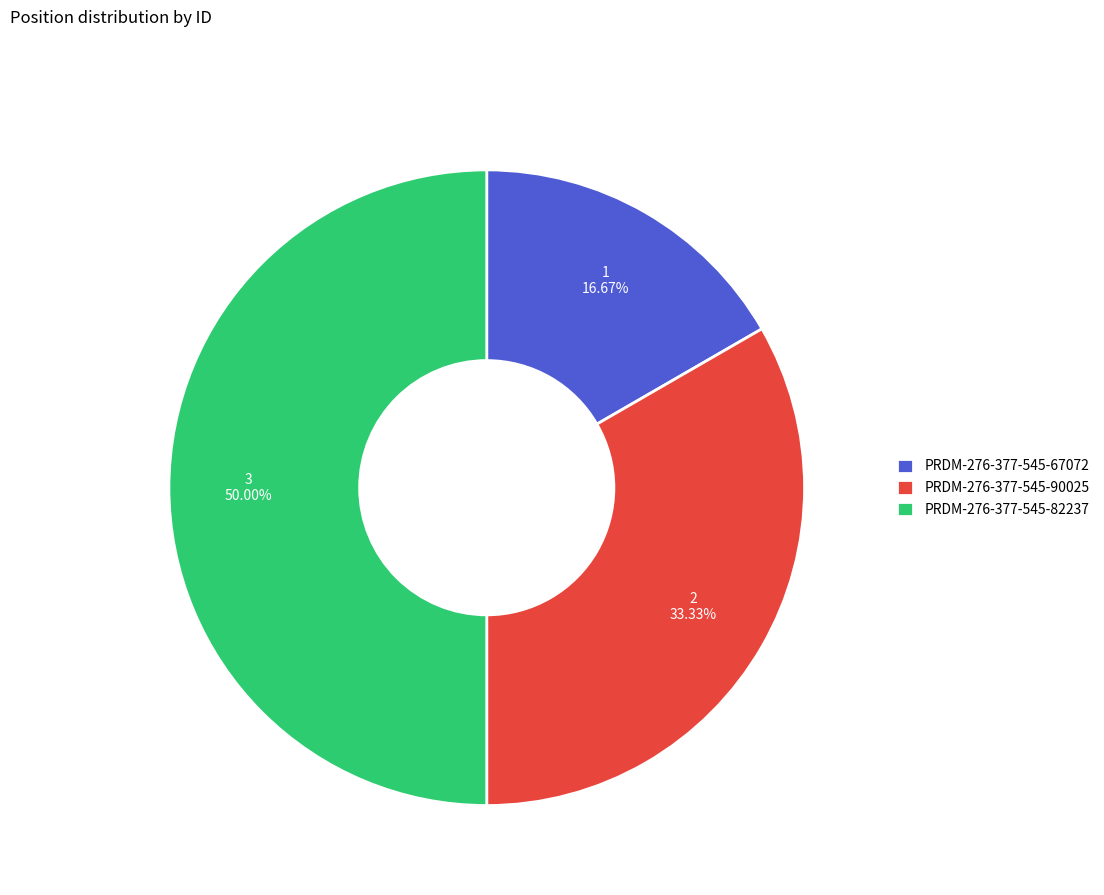

What is the ratio of the value at PRDM-276-377-545-82237 to the value at PRDM-276-377-545-67072?

3.0